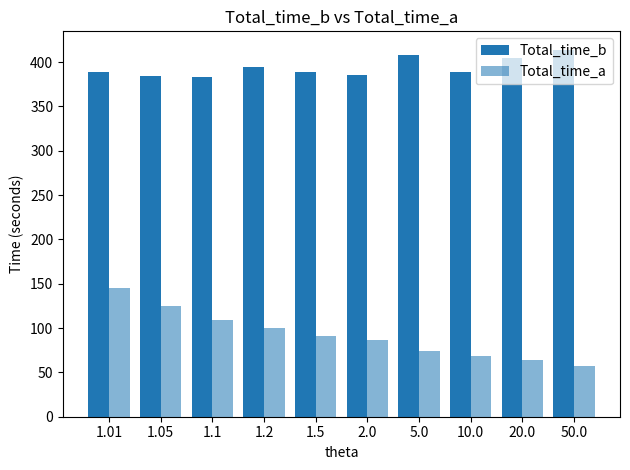

What is the average value of the Total_time_a series?

92.1